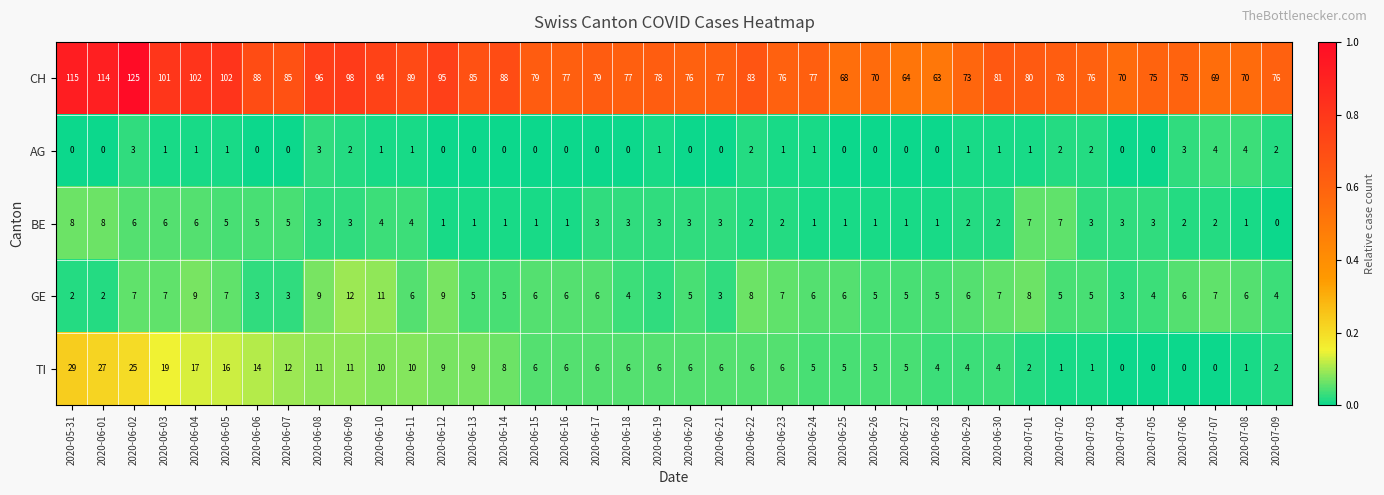

Which series has the widest spread of values?

CH